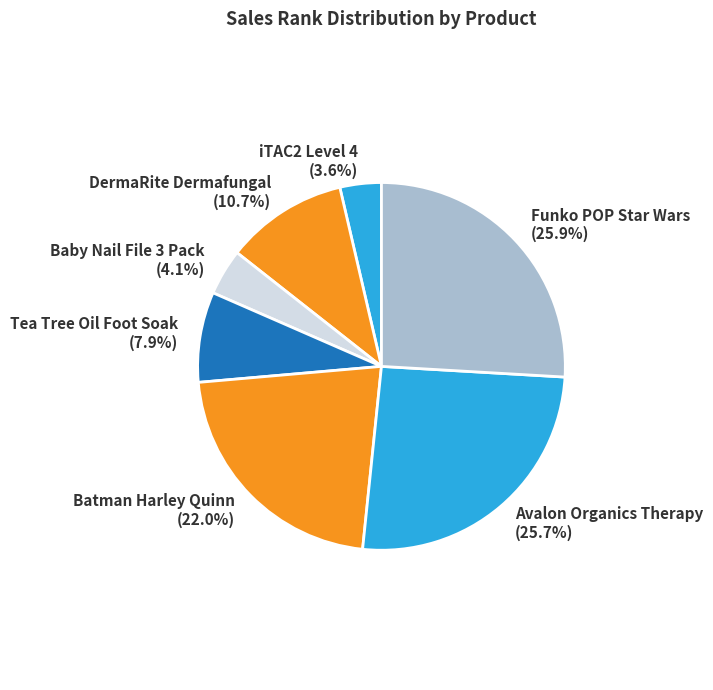

Count the number of slices in the pie.

7